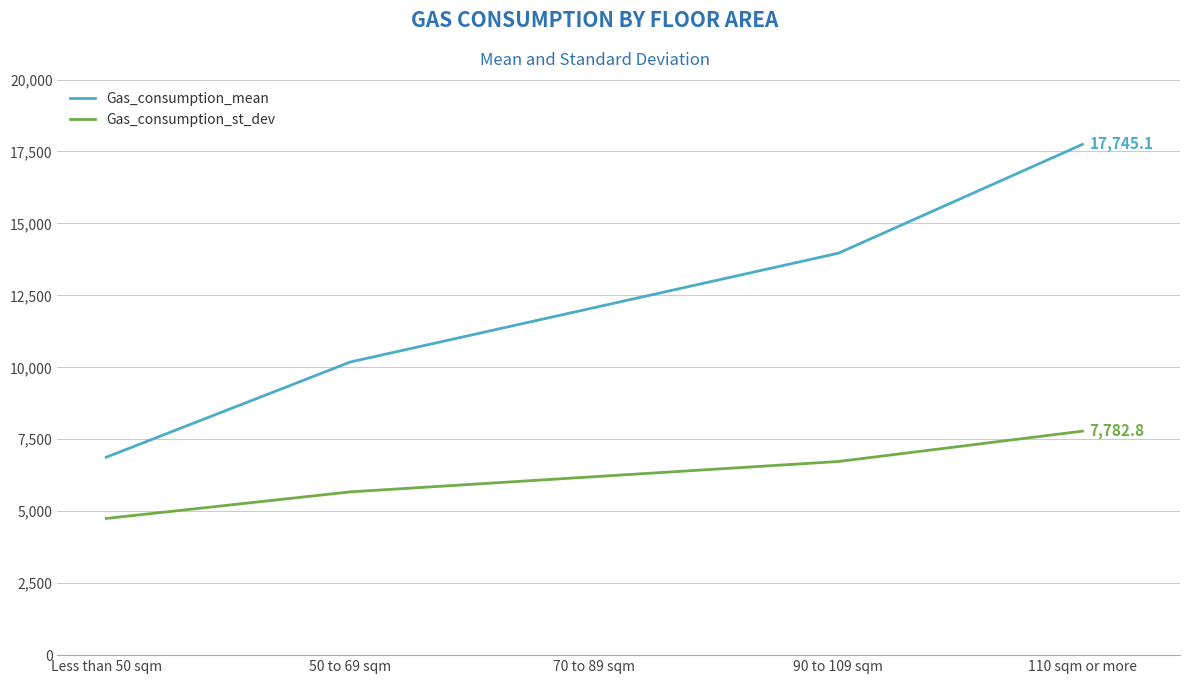

Count the number of categories in the chart.

5